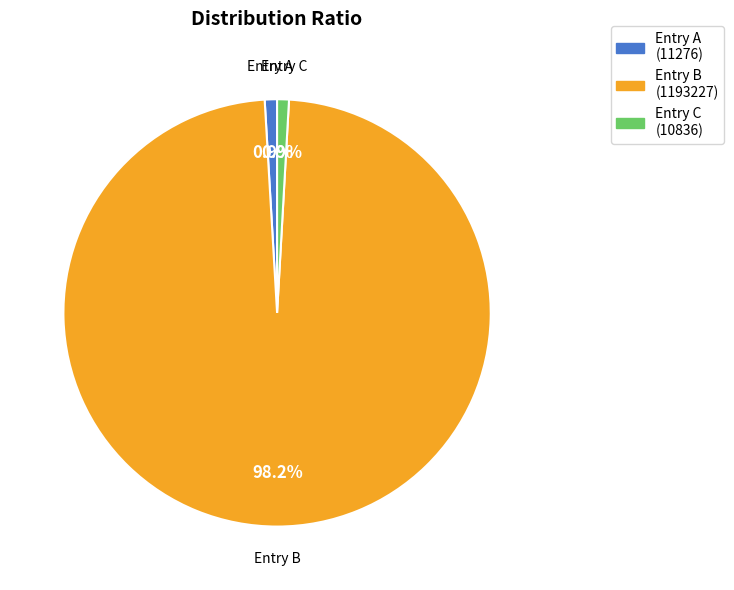

Count the number of slices in the pie.

3